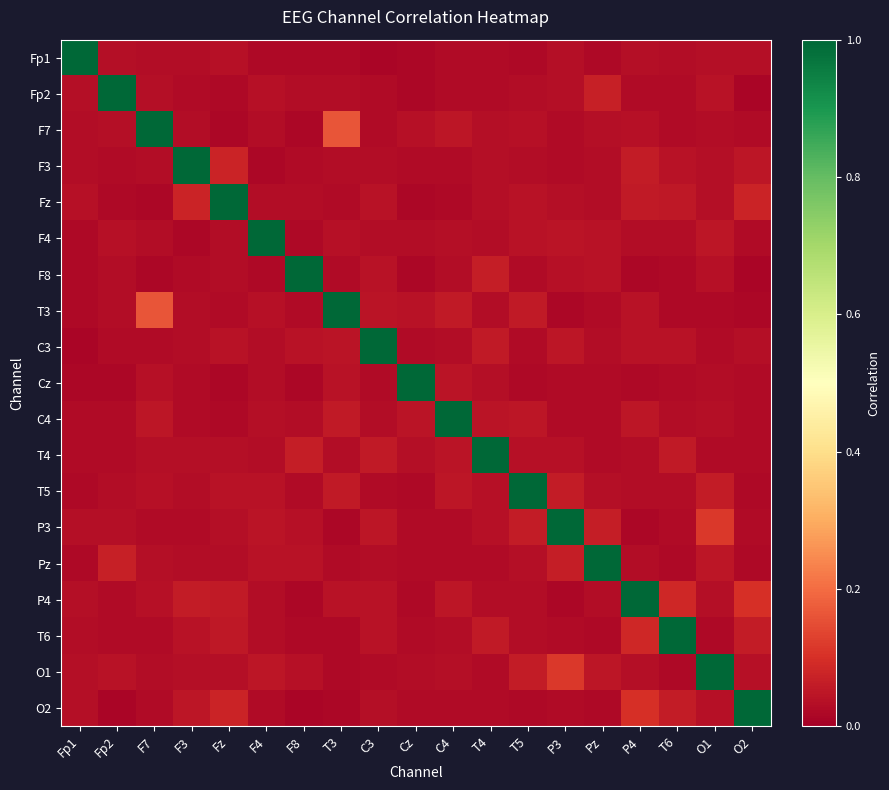

Reading left to right, what are all the values shown in this chart?

Fp1: Fp1=1.0	Fp2=0.0	F7=0.0	F3=0.0	Fz=0.0	F4=0.0	F8=0.0	T3=0.0	C3=0.0	Cz=0.0	C4=0.0	T4=0.0	T5=0.0	P3=0.0	Pz=0.0	P4=0.0	T6=0.0	O1=0.0	O2=0.0
Fp2: Fp1=0.0	Fp2=1.0	F7=0.0	F3=0.0	Fz=0.0	F4=0.0	F8=0.0	T3=0.0	C3=0.0	Cz=0.0	C4=0.0	T4=0.0	T5=0.0	P3=0.0	Pz=0.1	P4=0.0	T6=0.0	O1=0.0	O2=0.0
F7: Fp1=0.0	Fp2=0.0	F7=1.0	F3=0.0	Fz=0.0	F4=0.0	F8=0.0	T3=0.2	C3=0.0	Cz=0.0	C4=0.0	T4=0.0	T5=0.0	P3=0.0	Pz=0.0	P4=0.0	T6=0.0	O1=0.0	O2=0.0
F3: Fp1=0.0	Fp2=0.0	F7=0.0	F3=1.0	Fz=0.1	F4=0.0	F8=0.0	T3=0.0	C3=0.0	Cz=0.0	C4=0.0	T4=0.0	T5=0.0	P3=0.0	Pz=0.0	P4=0.1	T6=0.0	O1=0.0	O2=0.1
Fz: Fp1=0.0	Fp2=0.0	F7=0.0	F3=0.1	Fz=1.0	F4=0.0	F8=0.0	T3=0.0	C3=0.0	Cz=0.0	C4=0.0	T4=0.0	T5=0.0	P3=0.0	Pz=0.0	P4=0.1	T6=0.1	O1=0.0	O2=0.1
F4: Fp1=0.0	Fp2=0.0	F7=0.0	F3=0.0	Fz=0.0	F4=1.0	F8=0.0	T3=0.0	C3=0.0	Cz=0.0	C4=0.0	T4=0.0	T5=0.0	P3=0.0	Pz=0.0	P4=0.0	T6=0.0	O1=0.1	O2=0.0
F8: Fp1=0.0	Fp2=0.0	F7=0.0	F3=0.0	Fz=0.0	F4=0.0	F8=1.0	T3=0.0	C3=0.0	Cz=0.0	C4=0.0	T4=0.1	T5=0.0	P3=0.0	Pz=0.0	P4=0.0	T6=0.0	O1=0.0	O2=0.0
T3: Fp1=0.0	Fp2=0.0	F7=0.2	F3=0.0	Fz=0.0	F4=0.0	F8=0.0	T3=1.0	C3=0.0	Cz=0.0	C4=0.1	T4=0.0	T5=0.1	P3=0.0	Pz=0.0	P4=0.0	T6=0.0	O1=0.0	O2=0.0
C3: Fp1=0.0	Fp2=0.0	F7=0.0	F3=0.0	Fz=0.0	F4=0.0	F8=0.0	T3=0.0	C3=1.0	Cz=0.0	C4=0.0	T4=0.1	T5=0.0	P3=0.0	Pz=0.0	P4=0.0	T6=0.0	O1=0.0	O2=0.0
Cz: Fp1=0.0	Fp2=0.0	F7=0.0	F3=0.0	Fz=0.0	F4=0.0	F8=0.0	T3=0.0	C3=0.0	Cz=1.0	C4=0.0	T4=0.0	T5=0.0	P3=0.0	Pz=0.0	P4=0.0	T6=0.0	O1=0.0	O2=0.0
C4: Fp1=0.0	Fp2=0.0	F7=0.0	F3=0.0	Fz=0.0	F4=0.0	F8=0.0	T3=0.1	C3=0.0	Cz=0.0	C4=1.0	T4=0.0	T5=0.0	P3=0.0	Pz=0.0	P4=0.0	T6=0.0	O1=0.0	O2=0.0
T4: Fp1=0.0	Fp2=0.0	F7=0.0	F3=0.0	Fz=0.0	F4=0.0	F8=0.1	T3=0.0	C3=0.1	Cz=0.0	C4=0.0	T4=1.0	T5=0.0	P3=0.0	Pz=0.0	P4=0.0	T6=0.1	O1=0.0	O2=0.0
T5: Fp1=0.0	Fp2=0.0	F7=0.0	F3=0.0	Fz=0.0	F4=0.0	F8=0.0	T3=0.1	C3=0.0	Cz=0.0	C4=0.0	T4=0.0	T5=1.0	P3=0.1	Pz=0.0	P4=0.0	T6=0.0	O1=0.1	O2=0.0
P3: Fp1=0.0	Fp2=0.0	F7=0.0	F3=0.0	Fz=0.0	F4=0.0	F8=0.0	T3=0.0	C3=0.0	Cz=0.0	C4=0.0	T4=0.0	T5=0.1	P3=1.0	Pz=0.1	P4=0.0	T6=0.0	O1=0.1	O2=0.0
Pz: Fp1=0.0	Fp2=0.1	F7=0.0	F3=0.0	Fz=0.0	F4=0.0	F8=0.0	T3=0.0	C3=0.0	Cz=0.0	C4=0.0	T4=0.0	T5=0.0	P3=0.1	Pz=1.0	P4=0.0	T6=0.0	O1=0.0	O2=0.0
P4: Fp1=0.0	Fp2=0.0	F7=0.0	F3=0.1	Fz=0.1	F4=0.0	F8=0.0	T3=0.0	C3=0.0	Cz=0.0	C4=0.0	T4=0.0	T5=0.0	P3=0.0	Pz=0.0	P4=1.0	T6=0.1	O1=0.0	O2=0.1
T6: Fp1=0.0	Fp2=0.0	F7=0.0	F3=0.0	Fz=0.1	F4=0.0	F8=0.0	T3=0.0	C3=0.0	Cz=0.0	C4=0.0	T4=0.1	T5=0.0	P3=0.0	Pz=0.0	P4=0.1	T6=1.0	O1=0.0	O2=0.1
O1: Fp1=0.0	Fp2=0.0	F7=0.0	F3=0.0	Fz=0.0	F4=0.1	F8=0.0	T3=0.0	C3=0.0	Cz=0.0	C4=0.0	T4=0.0	T5=0.1	P3=0.1	Pz=0.0	P4=0.0	T6=0.0	O1=1.0	O2=0.0
O2: Fp1=0.0	Fp2=0.0	F7=0.0	F3=0.1	Fz=0.1	F4=0.0	F8=0.0	T3=0.0	C3=0.0	Cz=0.0	C4=0.0	T4=0.0	T5=0.0	P3=0.0	Pz=0.0	P4=0.1	T6=0.1	O1=0.0	O2=1.0